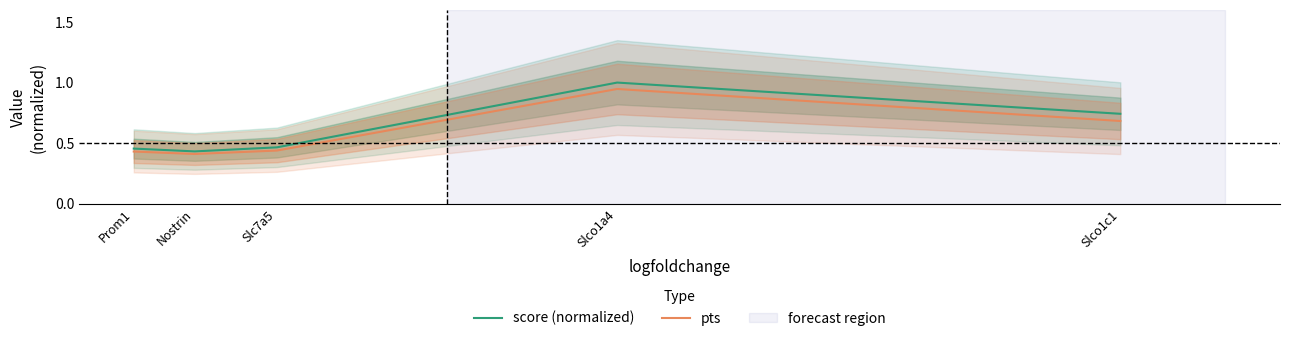

True or false: pts has a value of 0.4 at Nostrin.

True